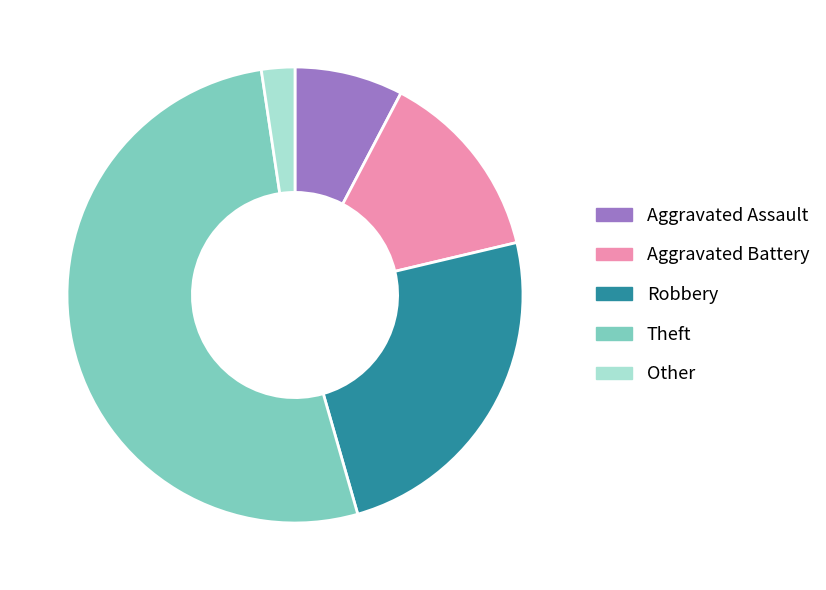

Does Robbery account for over 50% of the chart?

No